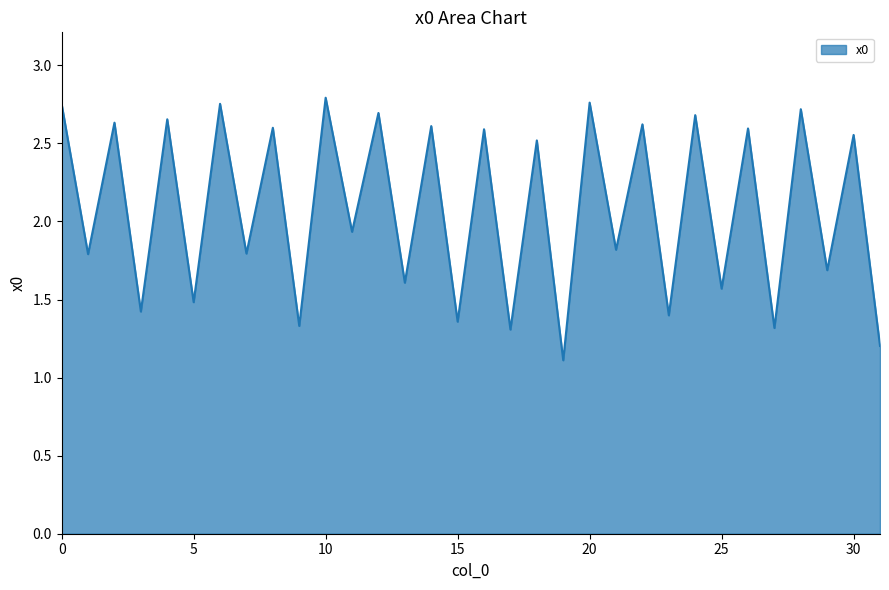

What is the difference between the second highest and second lowest values?

1.6